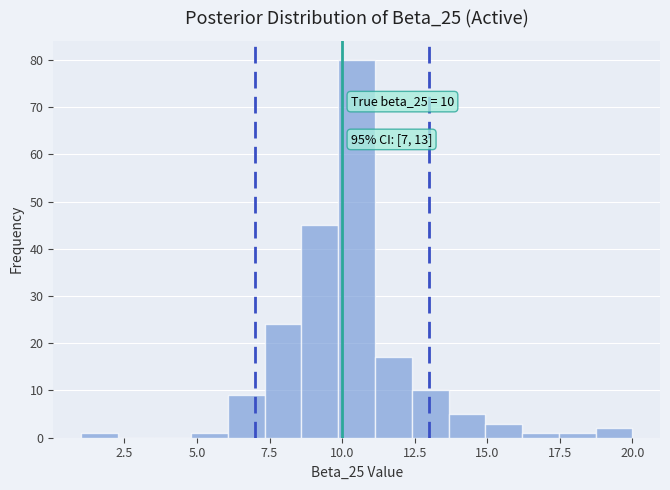

Read against the x-axis, roughly where is the centre of the tallest bar?

10.5